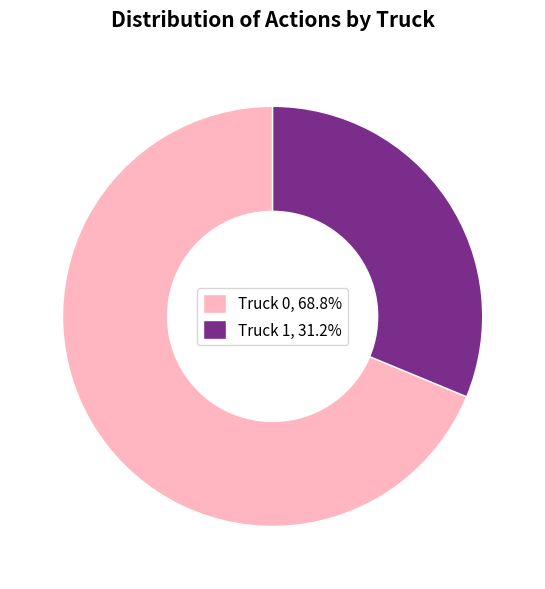

Combined, do Truck 0, 68.8% and Truck 1, 31.2% account for over 50%?

Yes